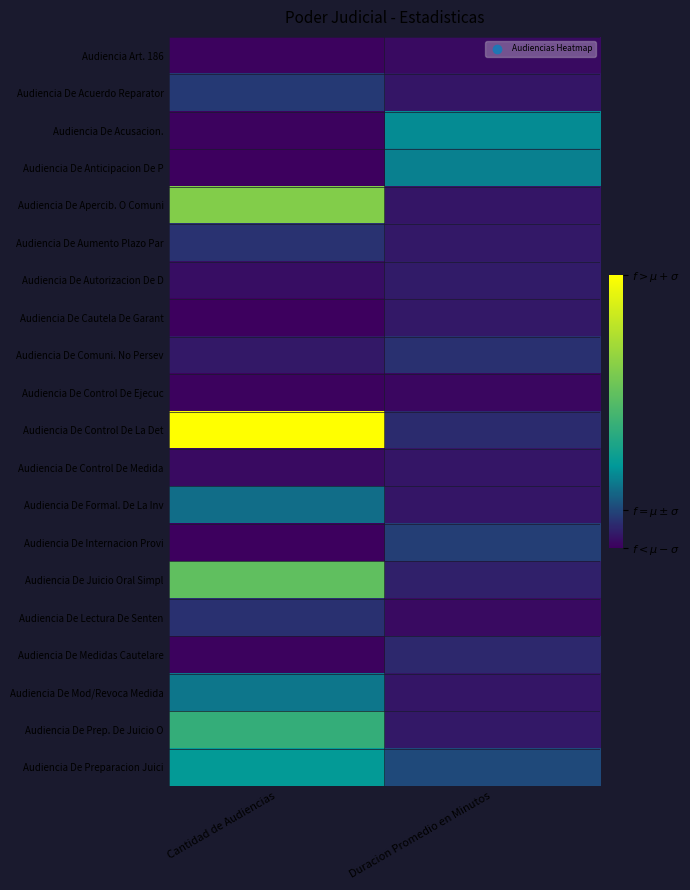

At which category is the sum across all series the highest?

Cantidad de Audiencias